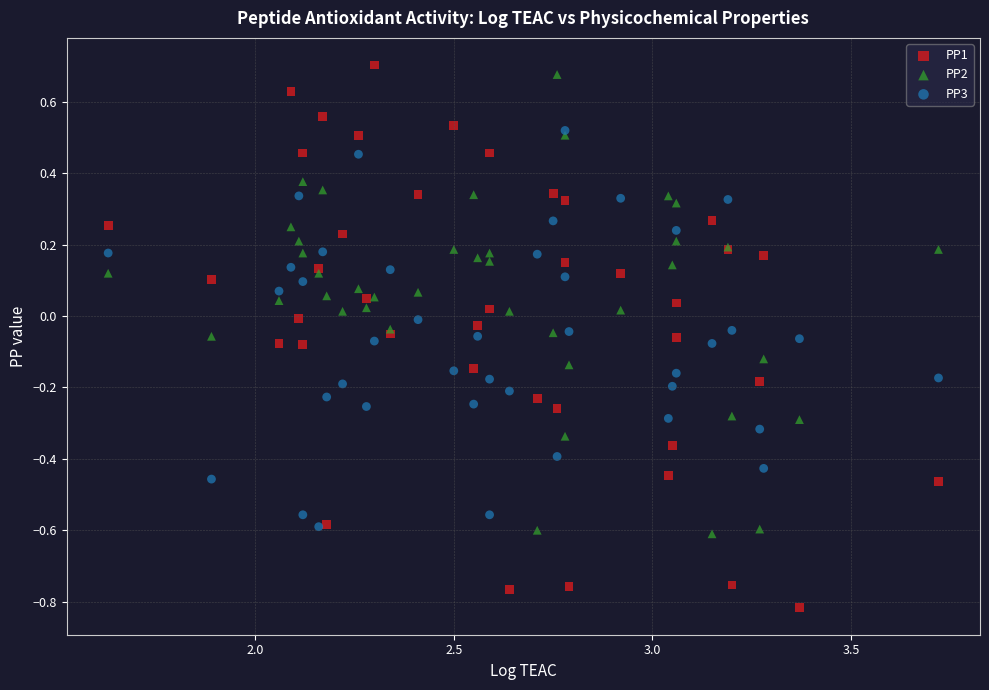

Which series has the largest Y range (max minus min)?

PP1